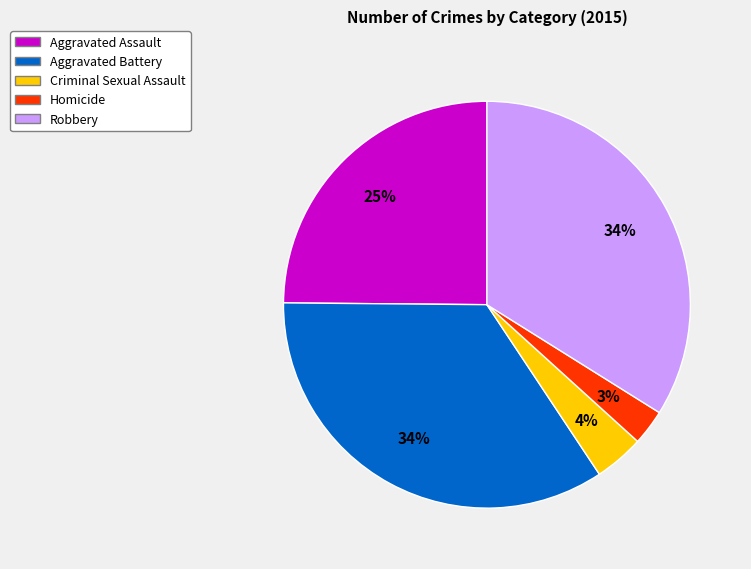

To the nearest percent, what is the average slice percentage?

20%